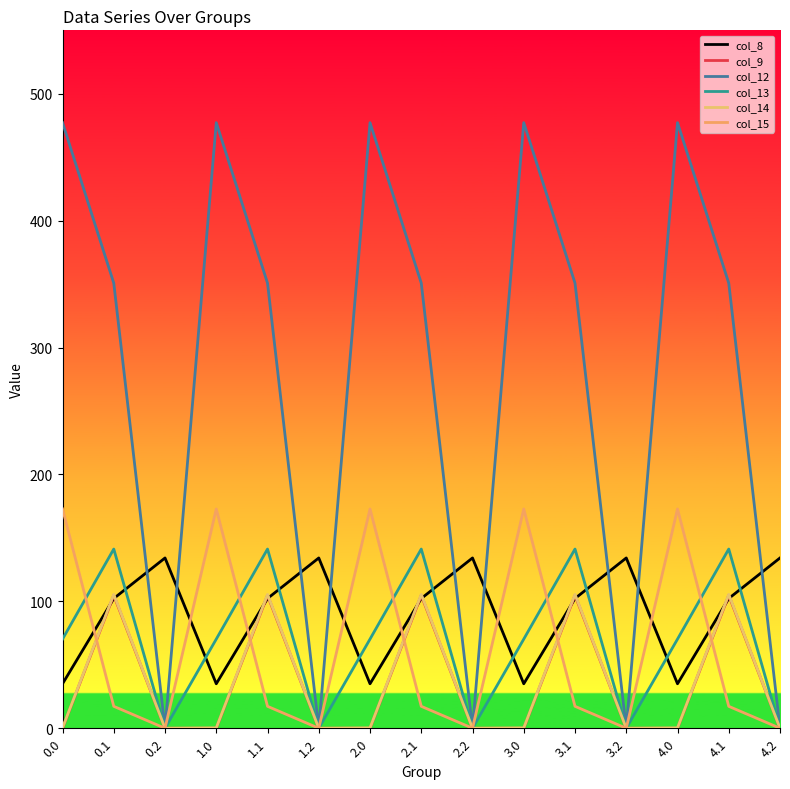

How many distinct data groups are displayed?

6